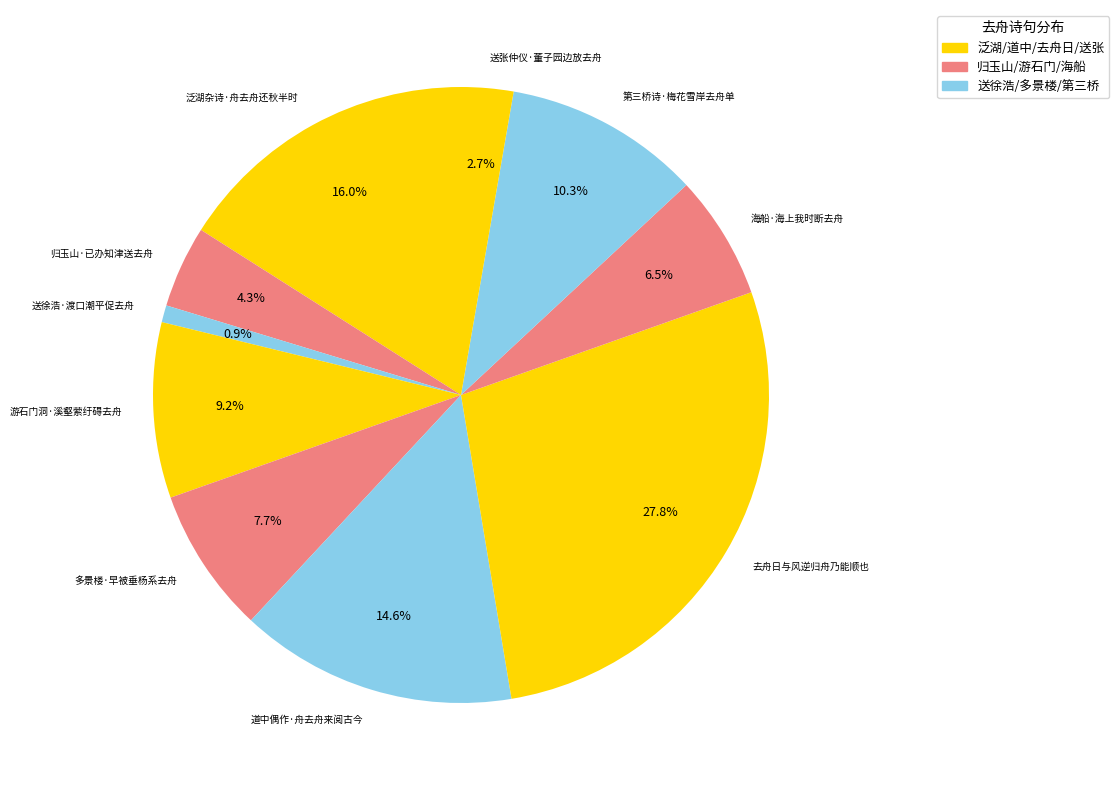

How many slices are in this pie chart?

10